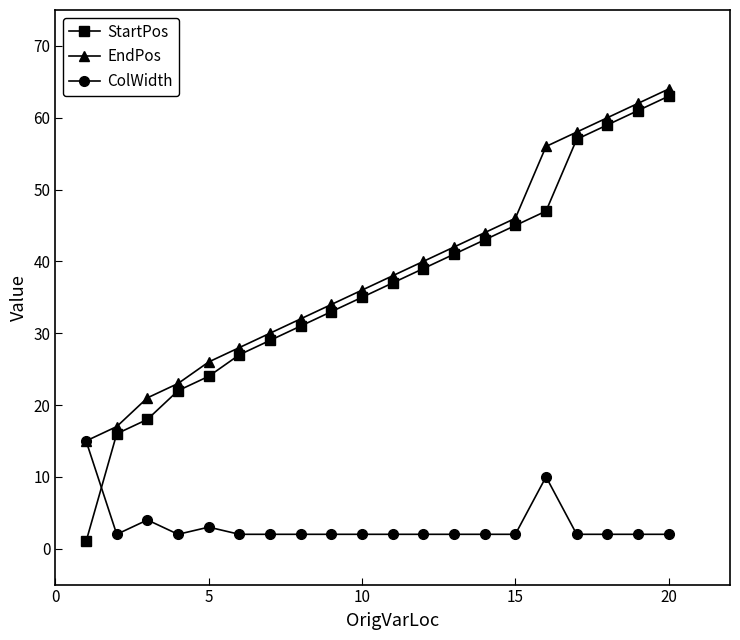

Rank the series by their maximum value, from highest to lowest.

EndPos, StartPos, ColWidth